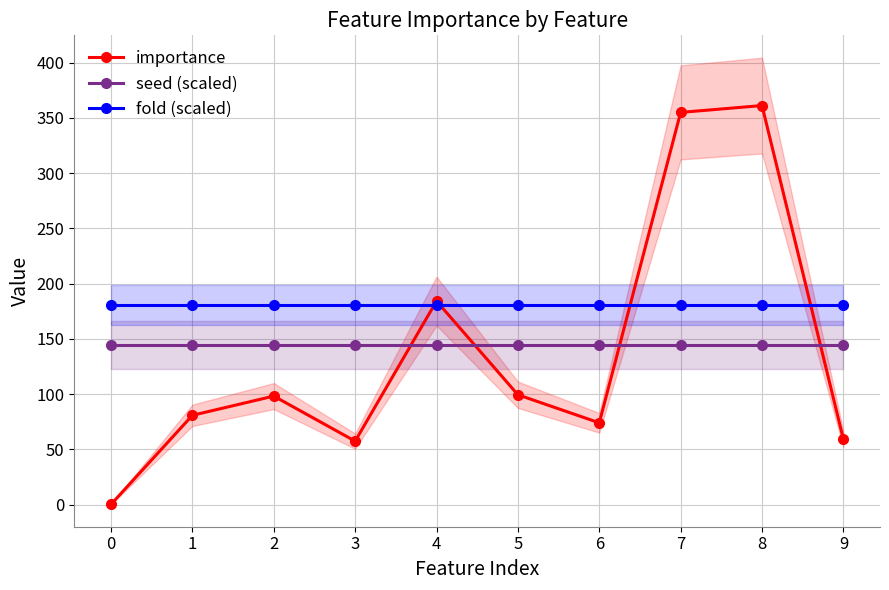

Rank the series at 7 from lowest to highest value.

seed (scaled), fold (scaled), importance